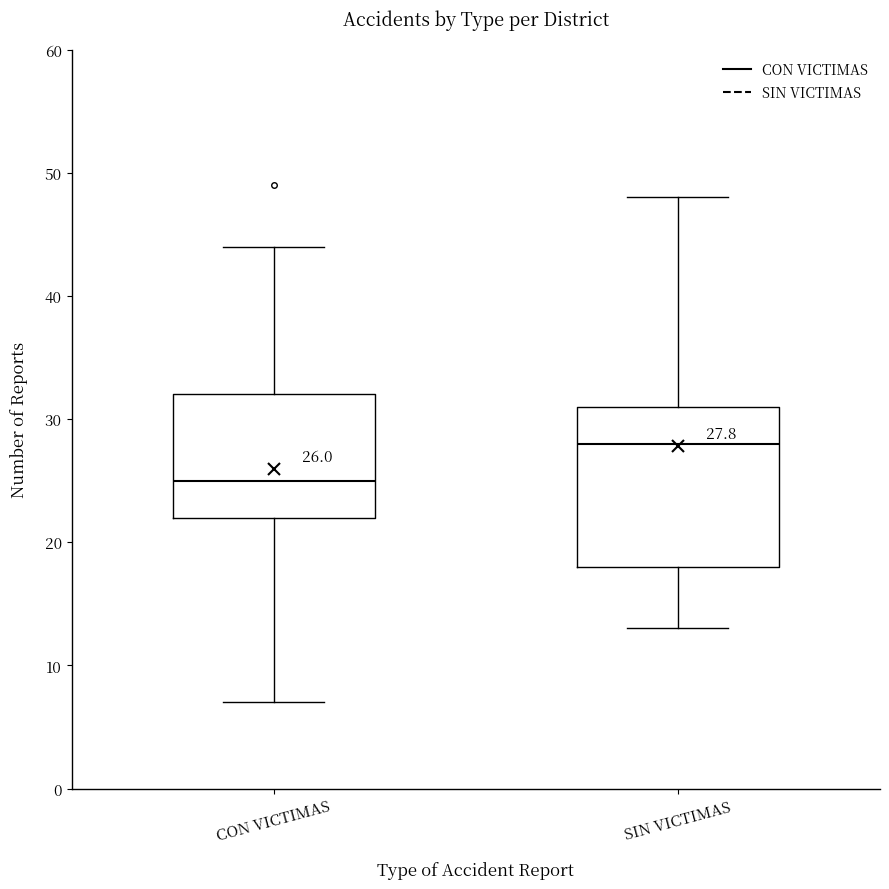

Which box has the highest median line?

SIN VICTIMAS